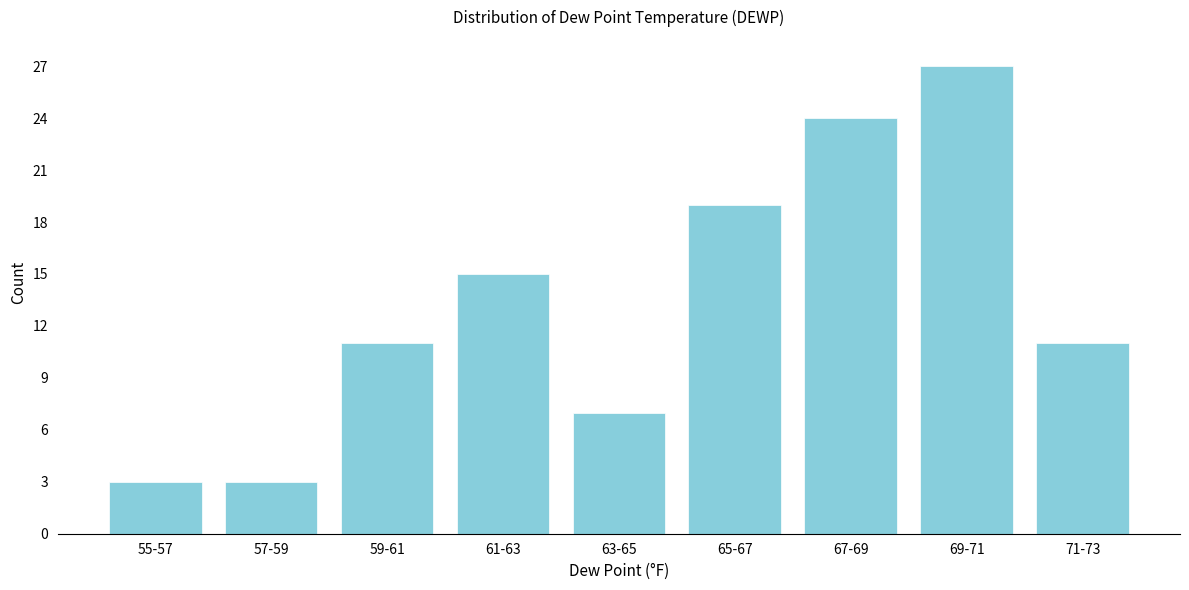

Reading left to right, extract all data points from this chart.

3	3	11	15	7	19	24	27	11